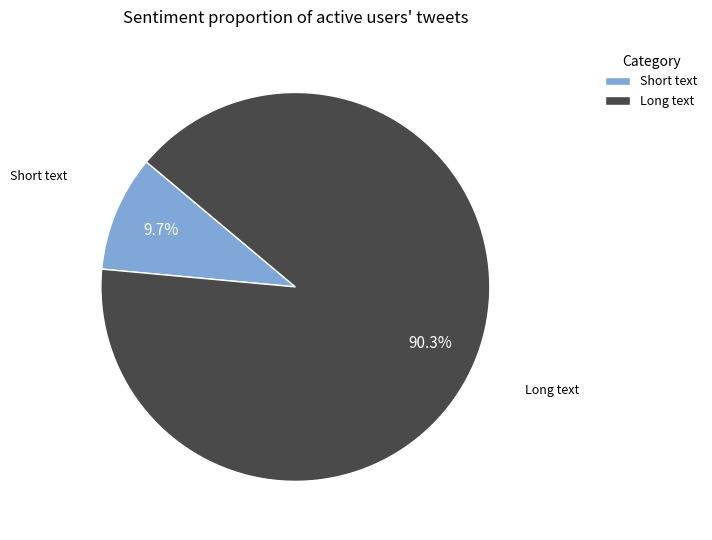

What is the largest slice in the pie chart?

Long text